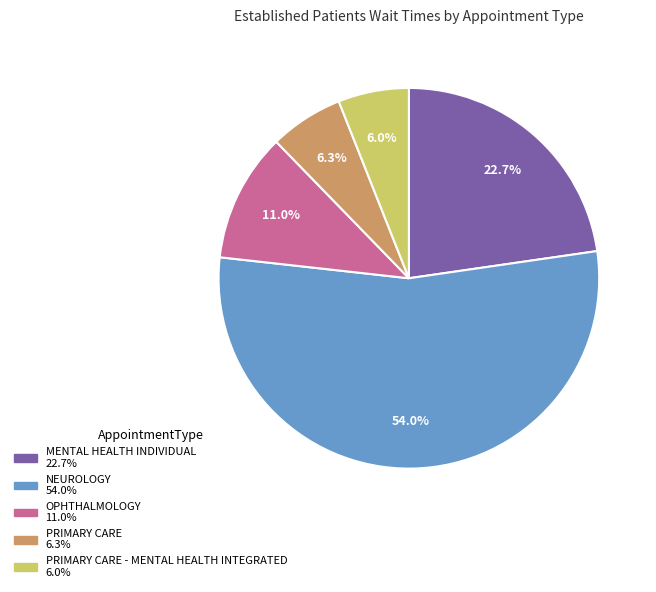

Does any single category account for the majority?

Yes